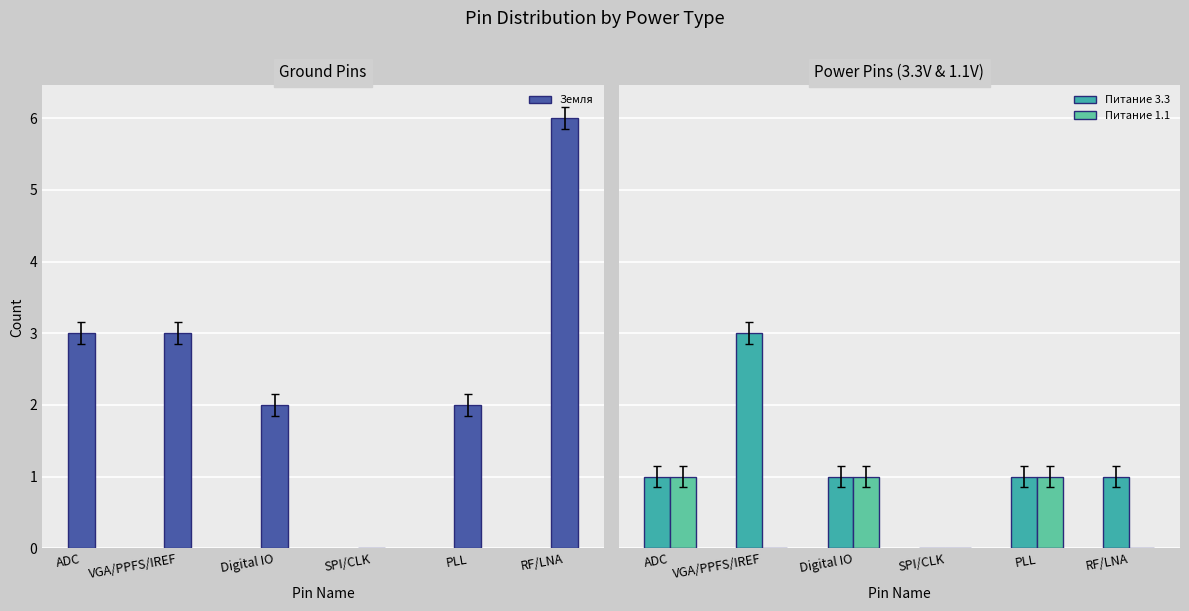

Reading right to left, extract all data points from this chart.

Земля: RF/LNA=6	PLL=2	SPI/CLK=0	Digital IO=2	VGA/PPFS/IREF=3	ADC=3
Питание 3.3: RF/LNA=1	PLL=1	SPI/CLK=0	Digital IO=1	VGA/PPFS/IREF=3	ADC=1
Питание 1.1: RF/LNA=0	PLL=1	SPI/CLK=0	Digital IO=1	VGA/PPFS/IREF=0	ADC=1